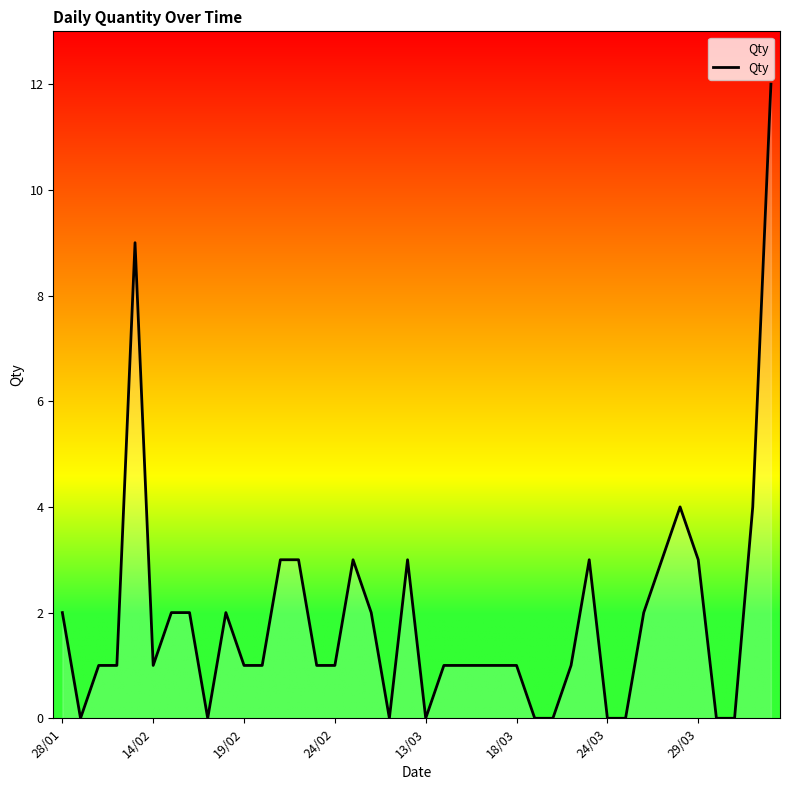

What is the average value?

2